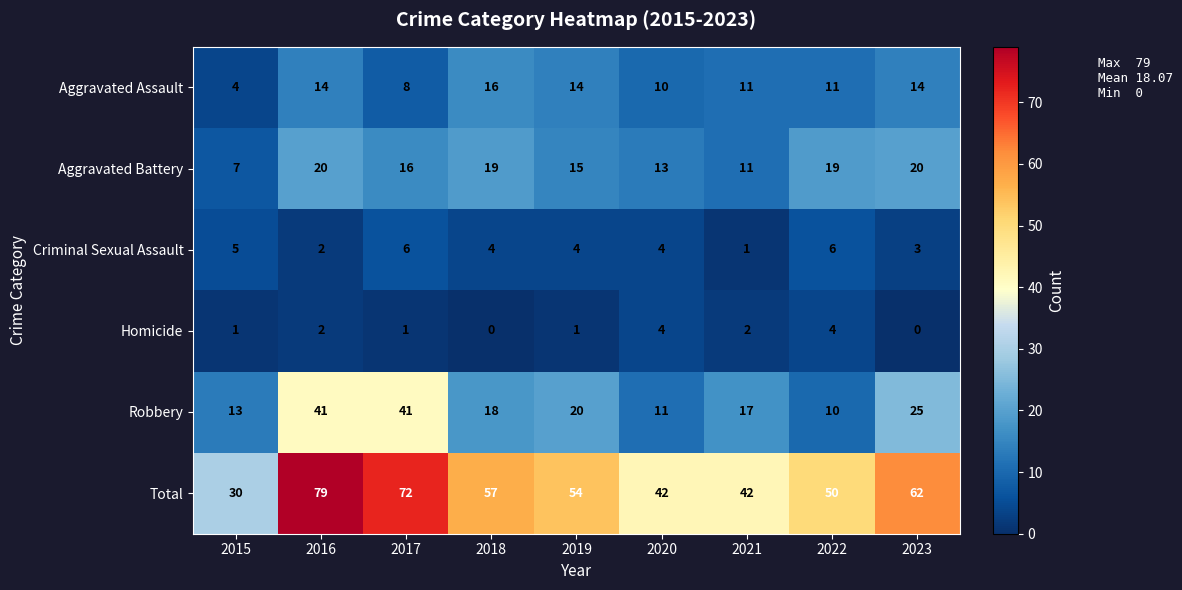

What is the sum of the Criminal Sexual Assault values at 2016 and 2015?

7